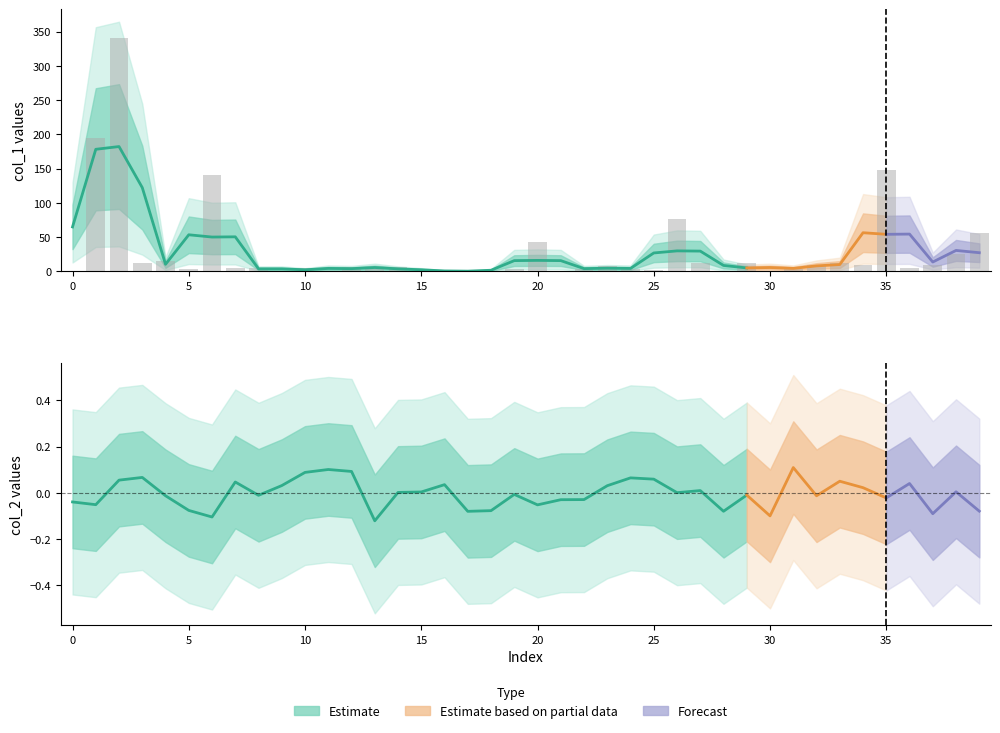

What is the value of the col_1 bar at the 38th from the left?

10.0